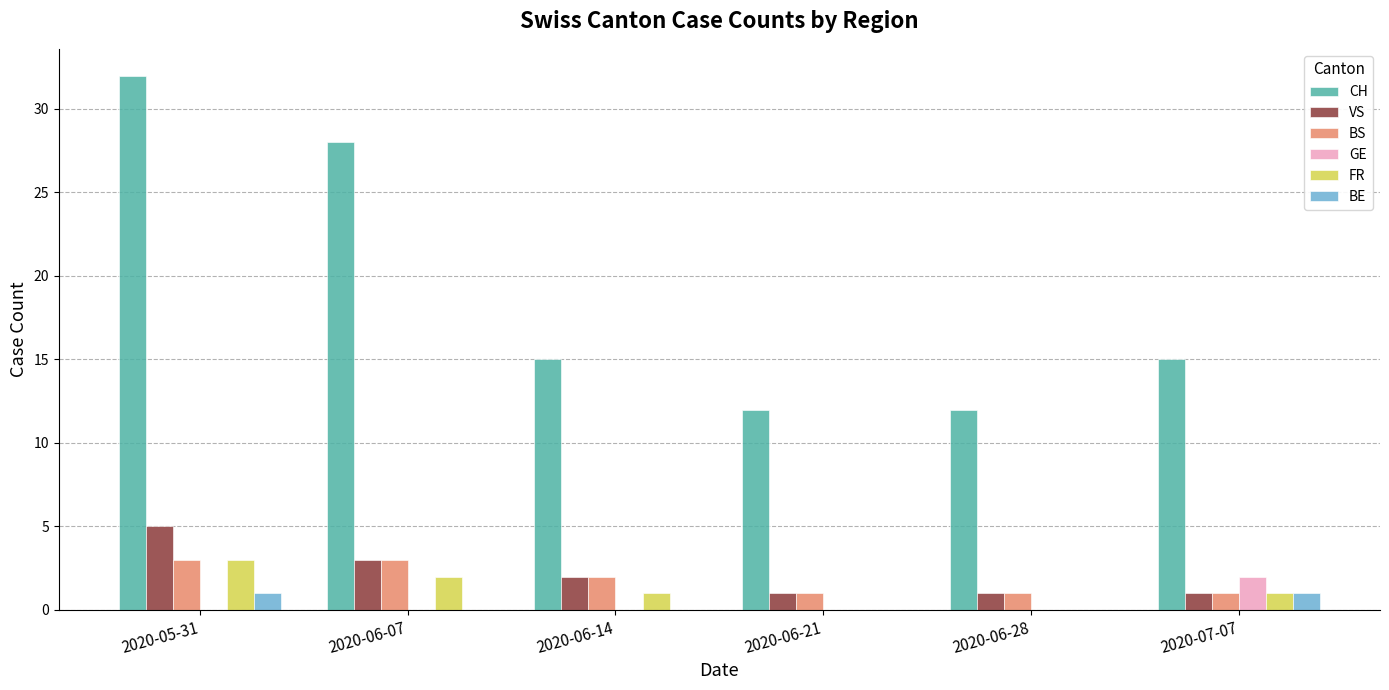

Which series changed the most between 2020-06-07 and 2020-06-21?

CH